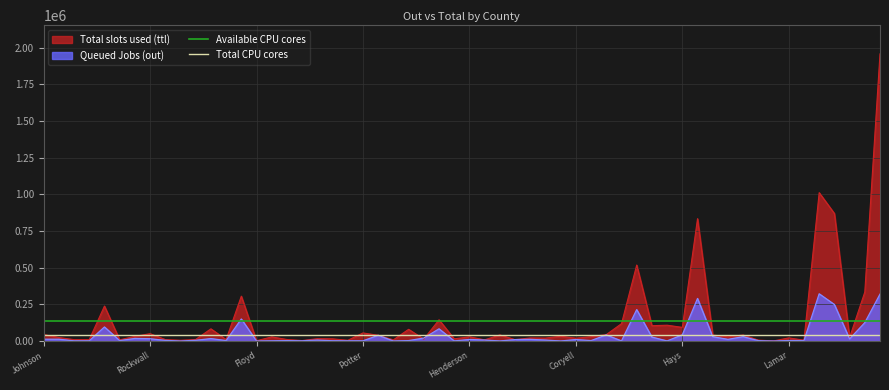

What is the average value of the Total CPU cores series?

40658.4